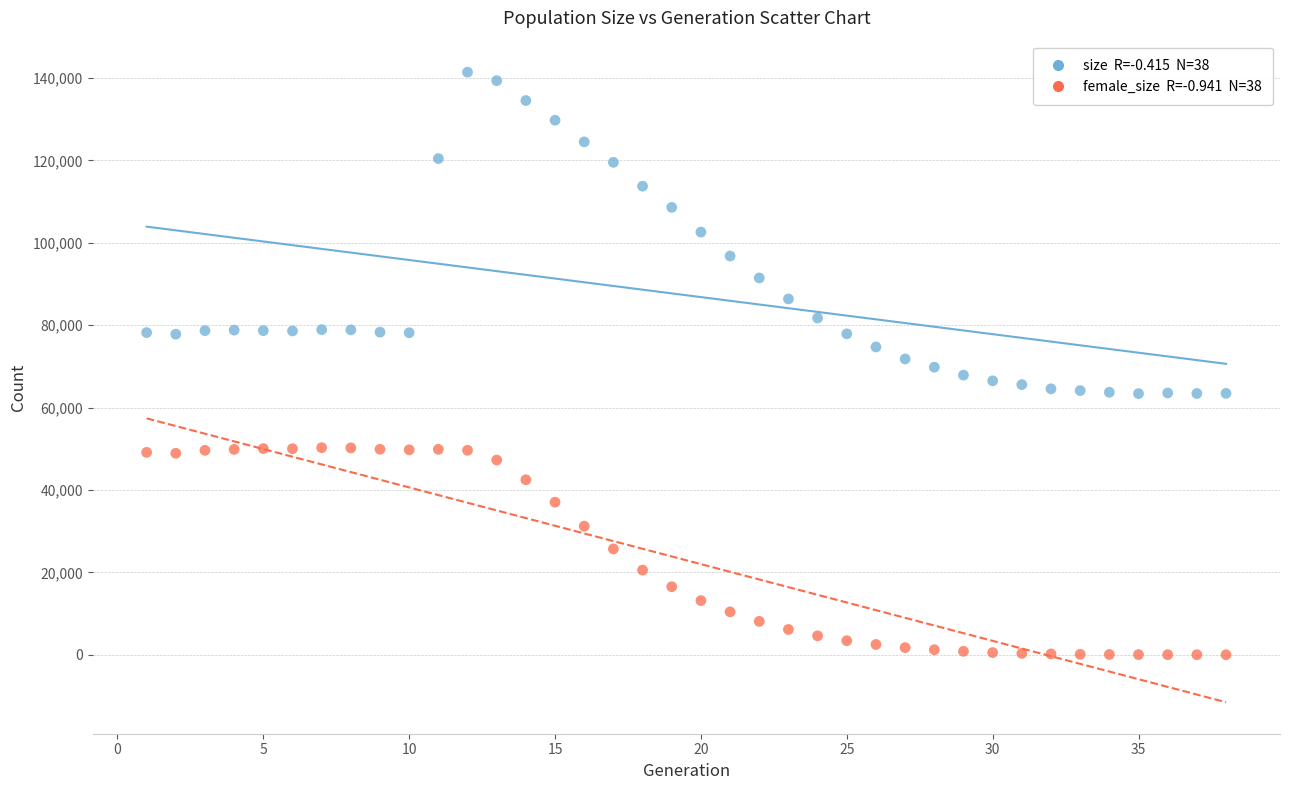

Across all data points, what is the range of X values (max minus min)?

37